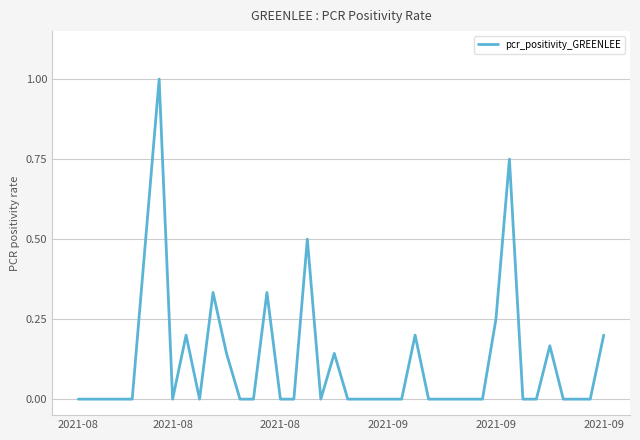

How many distinct data groups are displayed?

1